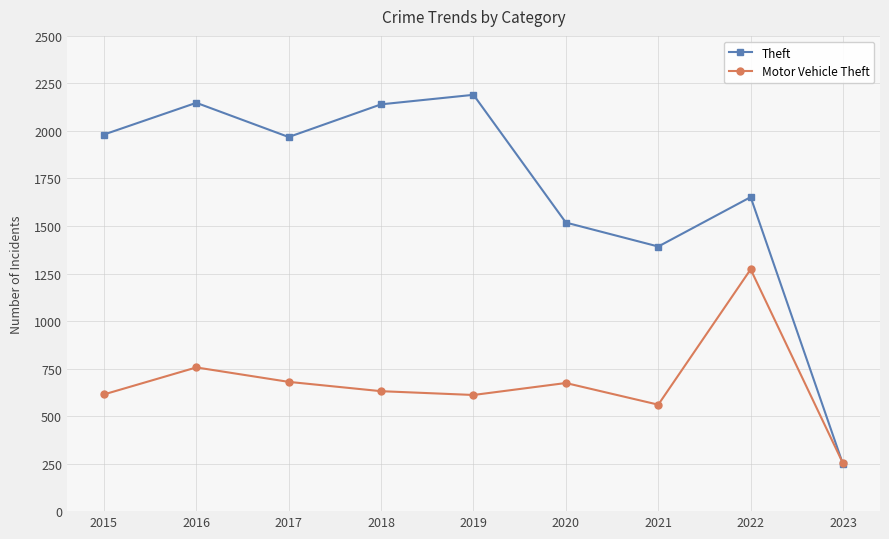

How many lines are shown in the chart?

2